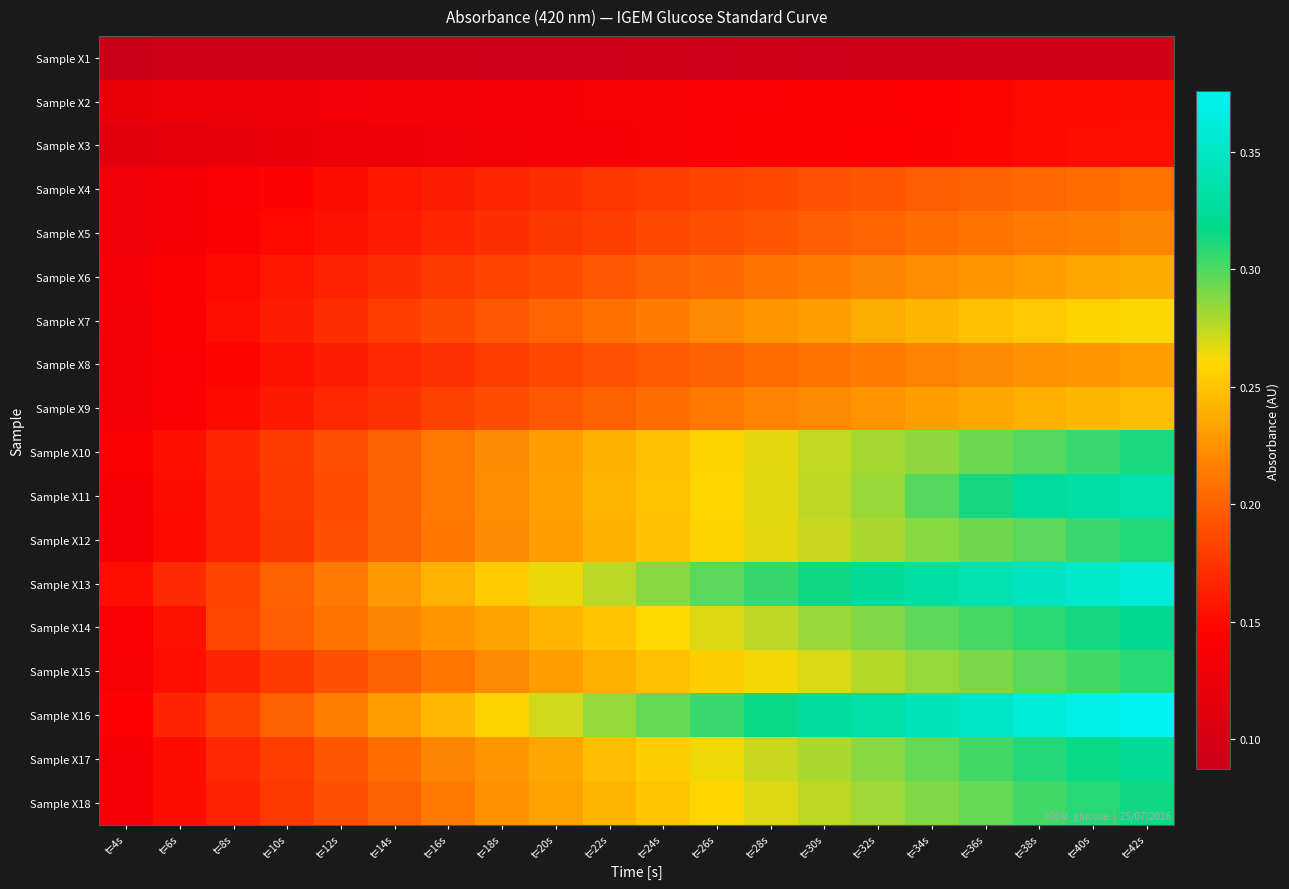

How many distinct data groups are displayed?

18